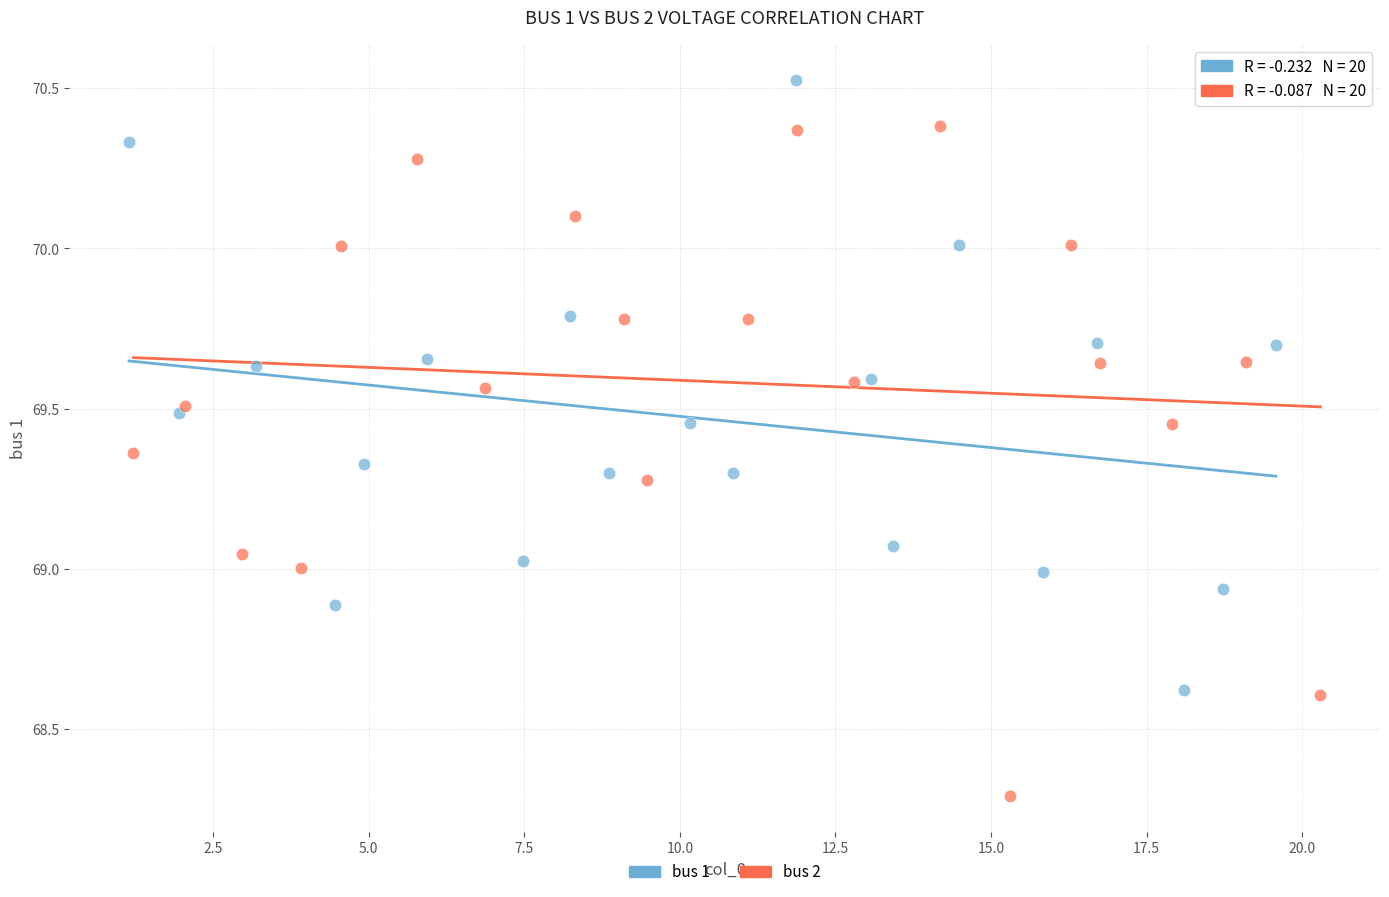

Which series has the largest Y range (max minus min)?

bus 2